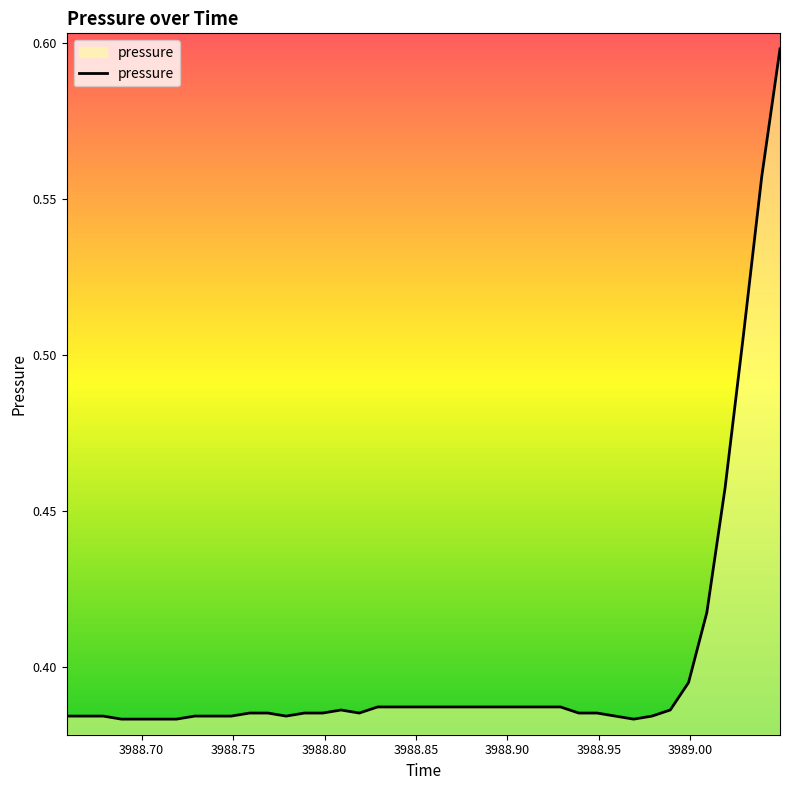

Does the chart have visible grid lines?

No